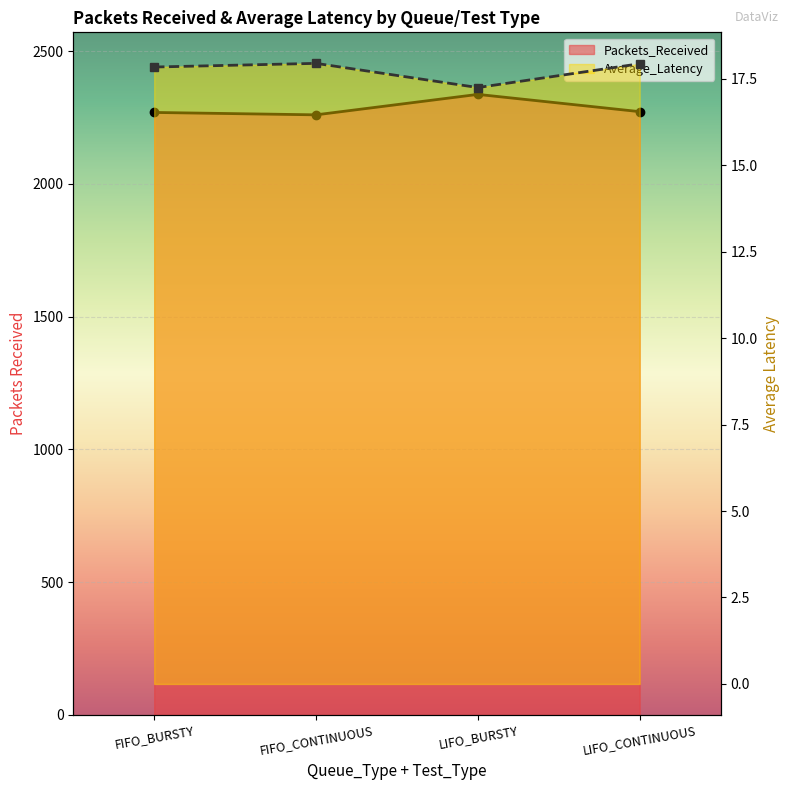

True or false: Average_Latency and Packets_Received cross at least once.

False